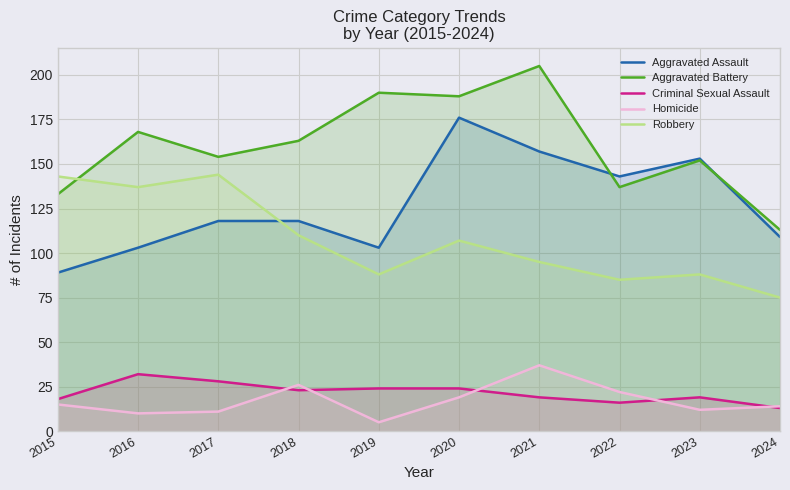

True or false: Criminal Sexual Assault and Robbery cross at least once.

False